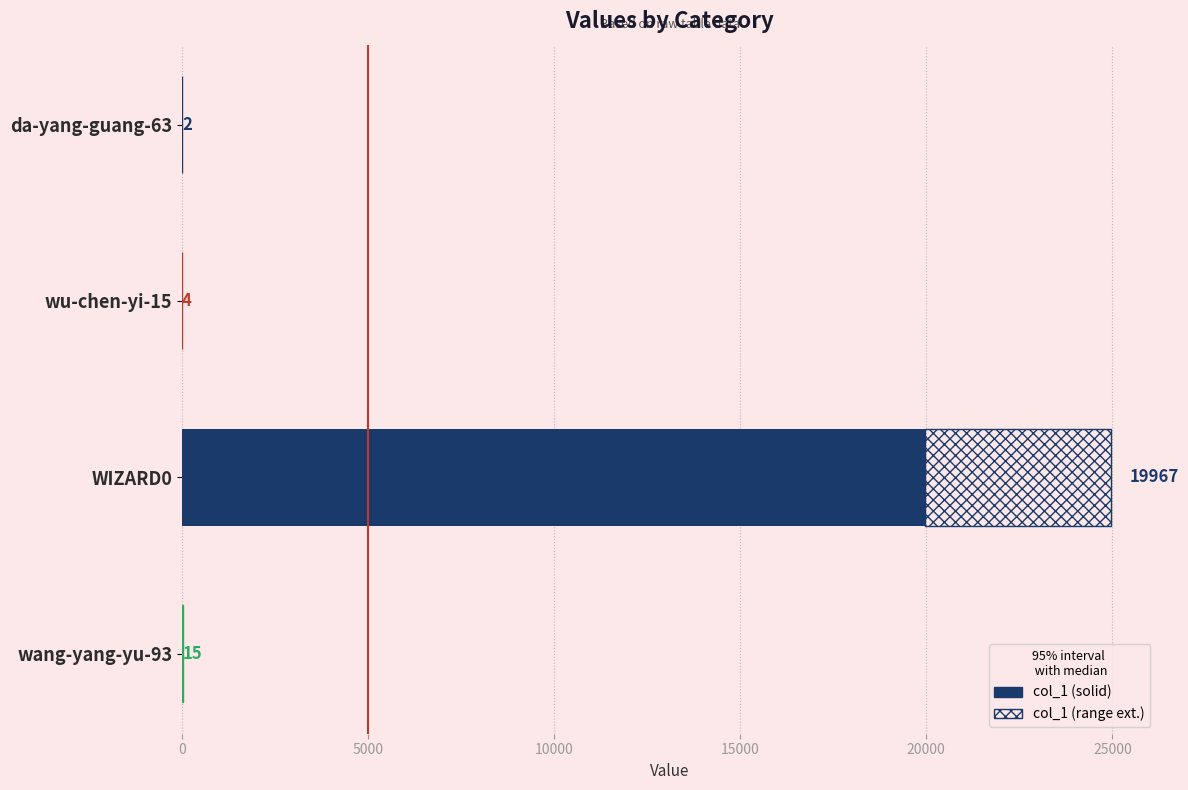

What is the value of the 4th bar from the left?

15